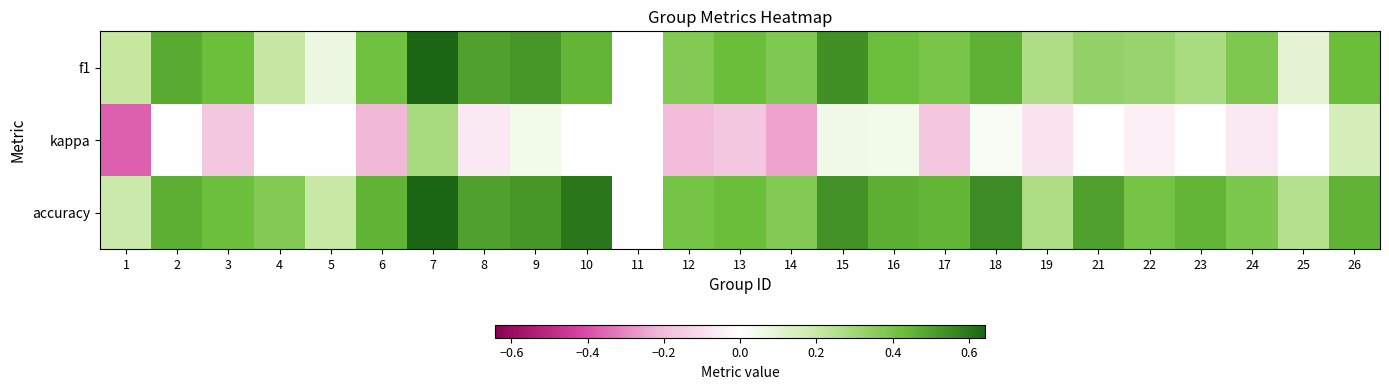

What is the total value across all series at 10?

1.1